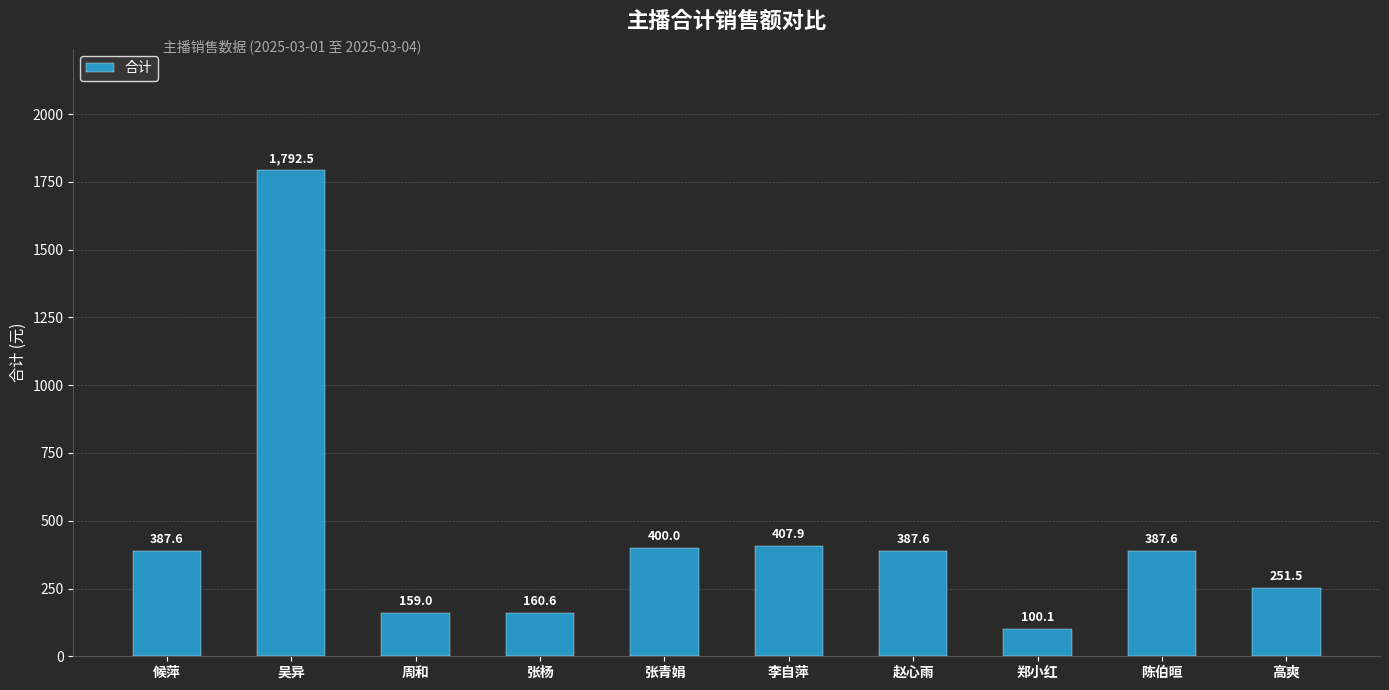

What is the sum of the values at 吴异 and 候萍?

2180.1